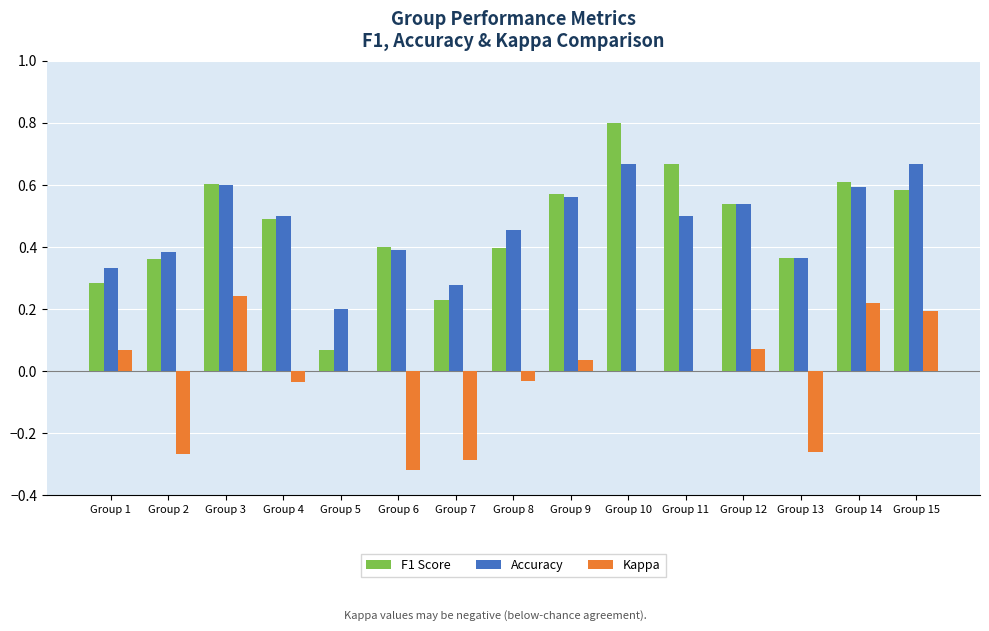

How many groups of bars are there?

15